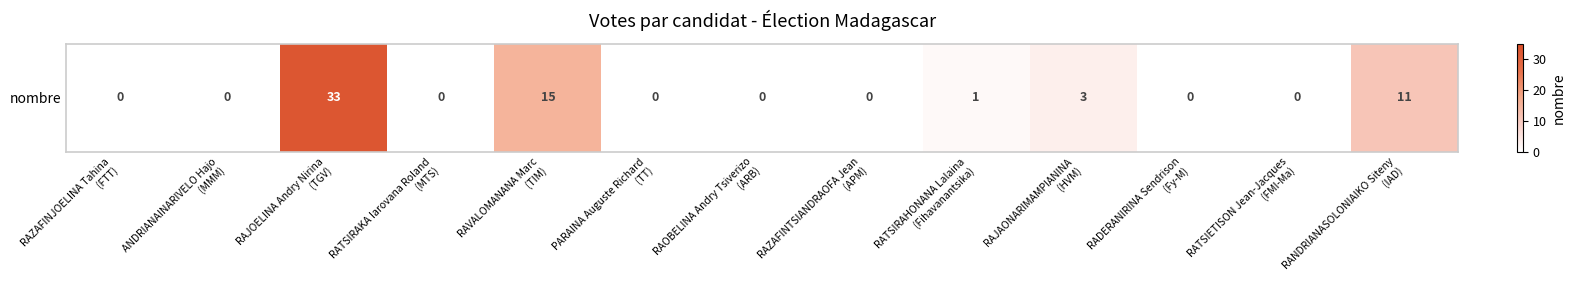

What is the sum of all values?

63